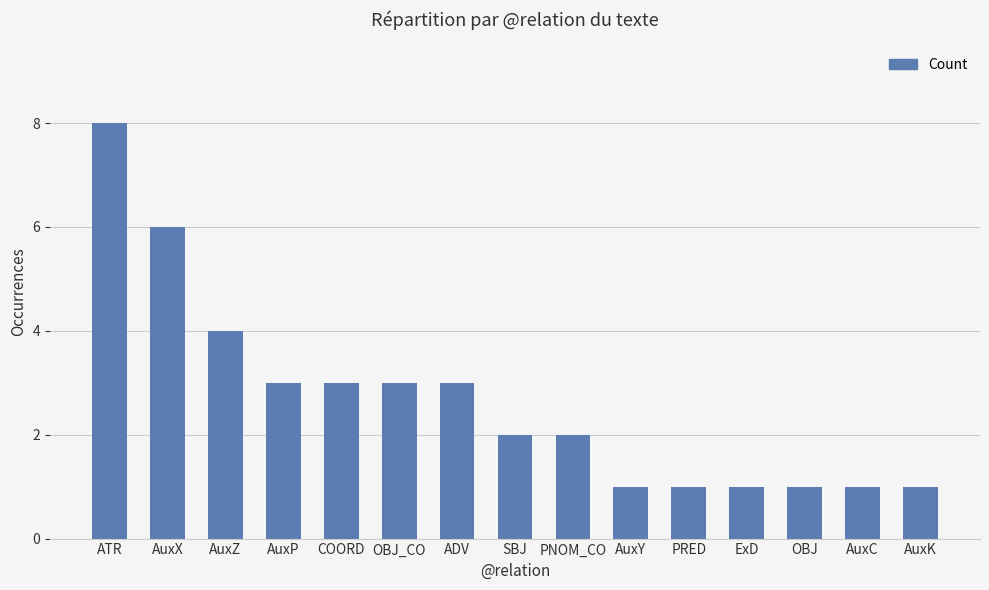

Count the number of categories in the chart.

15